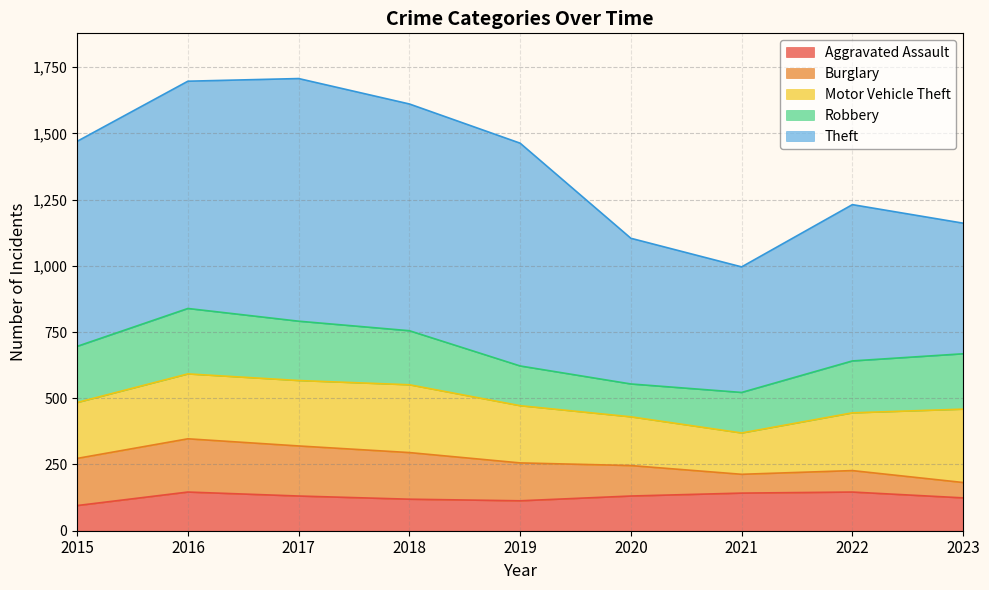

Does the chart have visible grid lines?

Yes